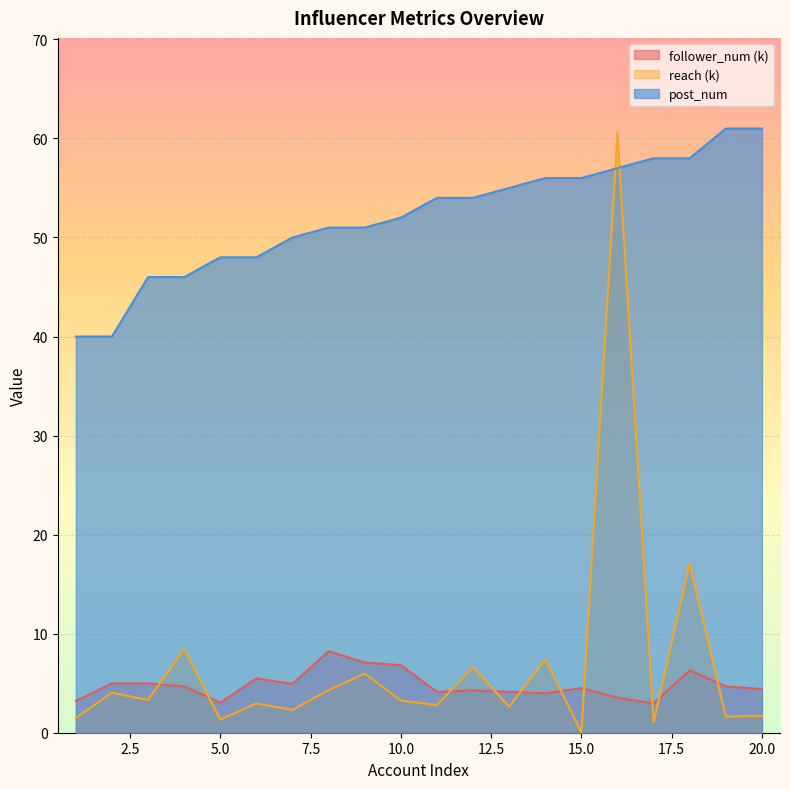

Which series ends up on top after the final intersection of post_num and reach?

post_num